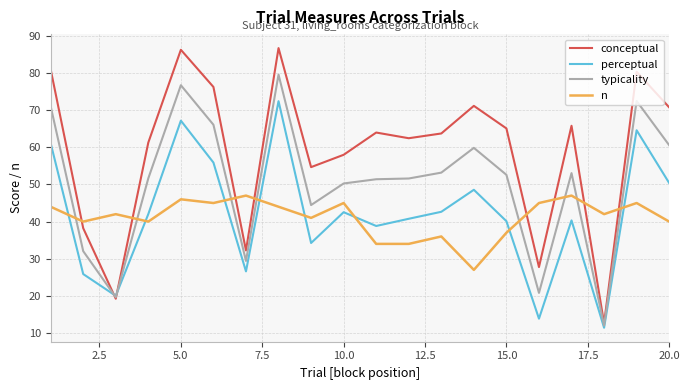

In perceptual, how many points are higher than both neighbors (excluding endpoints)?

6